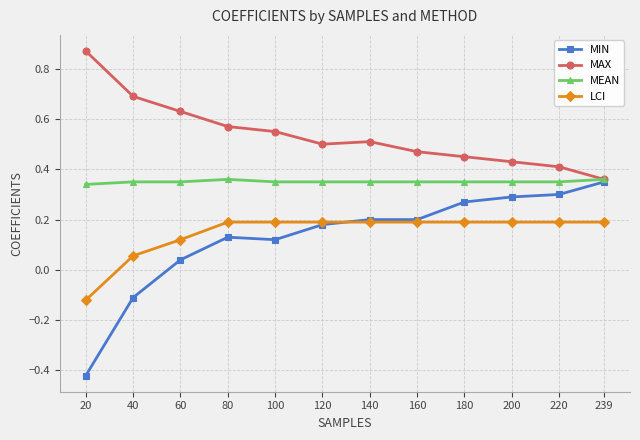

True or false: MAX has a value of 0.4 at 220.

True